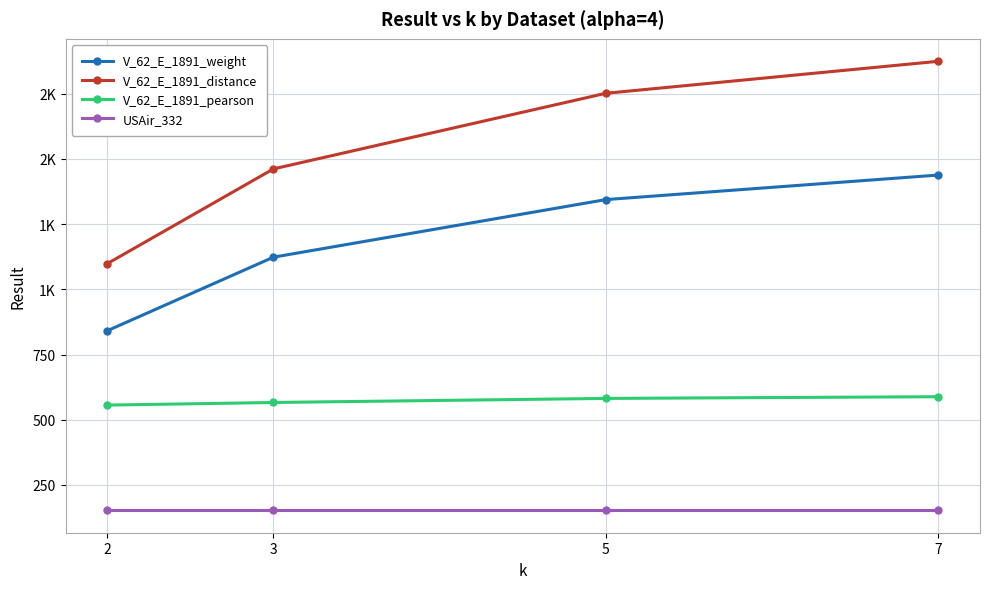

What is the sum of the V_62_E_1891_distance values at 5 and 7?

3626.3